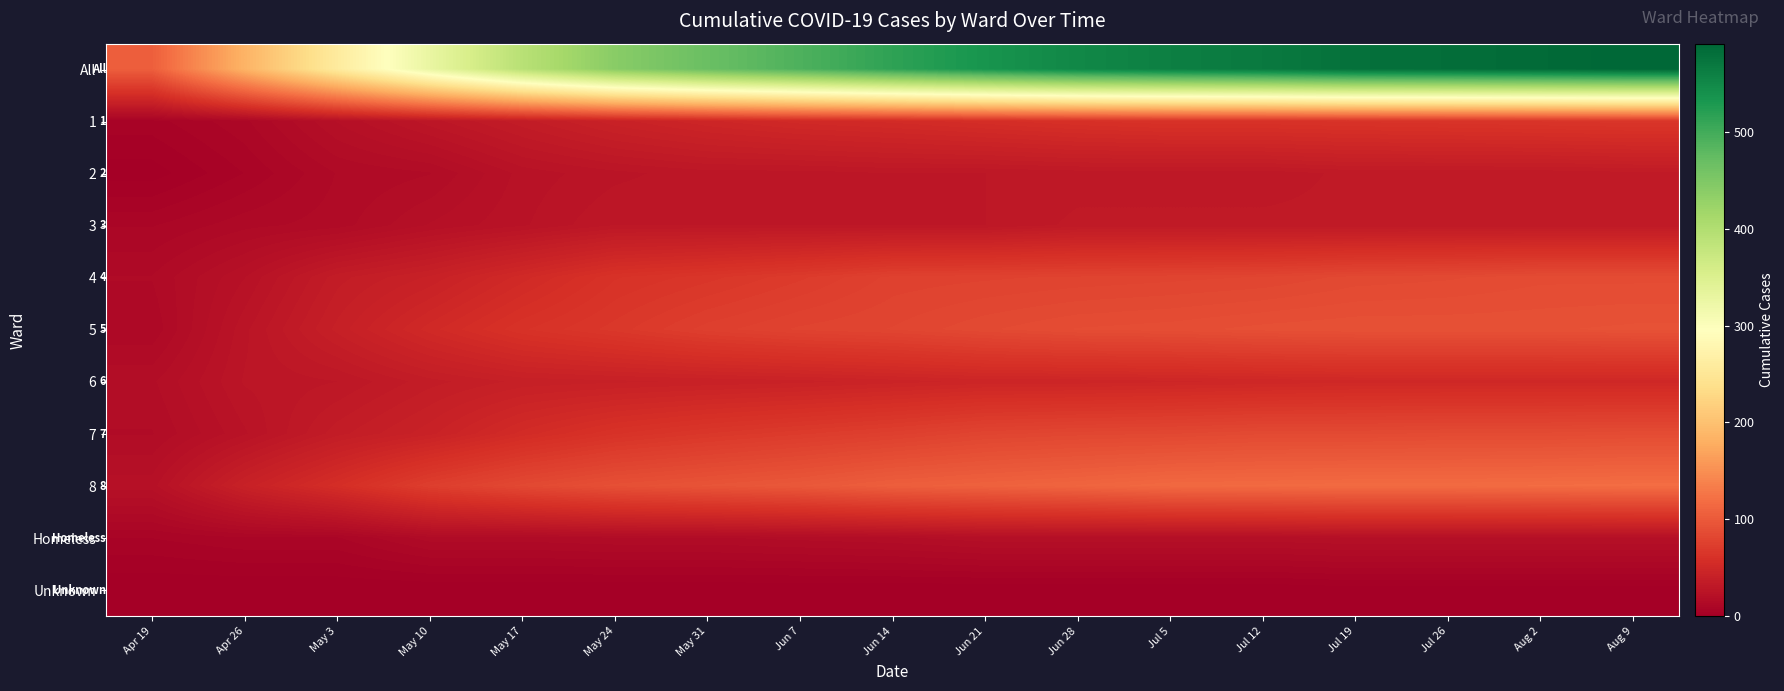

What is the spread (max minus min) of values at Jun 7?

491